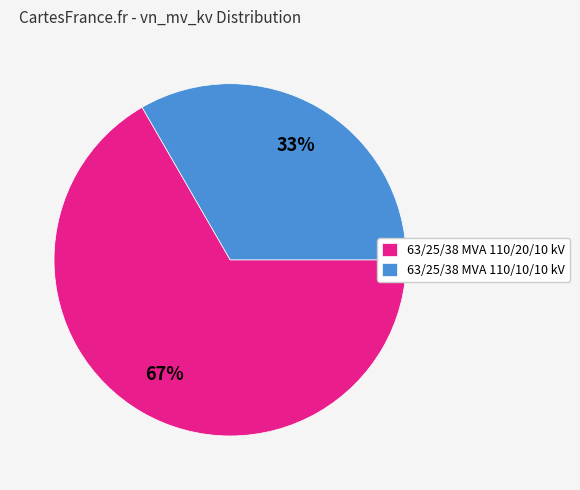

To the nearest percent, what is the combined percentage of 63/25/38 MVA 110/20/10 kV and 63/25/38 MVA 110/10/10 kV?

100%